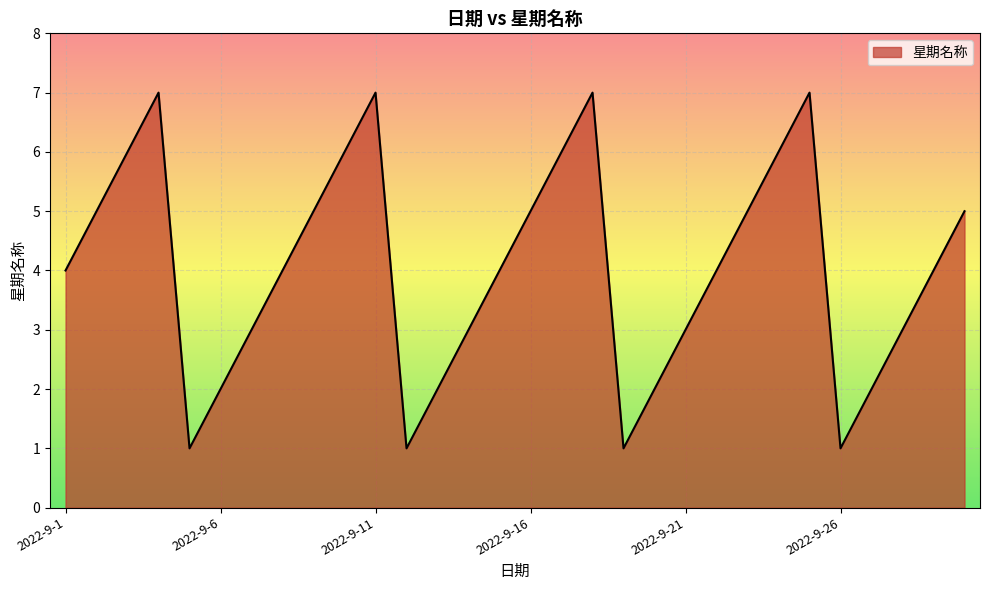

What is the difference between the maximum and minimum values?

6